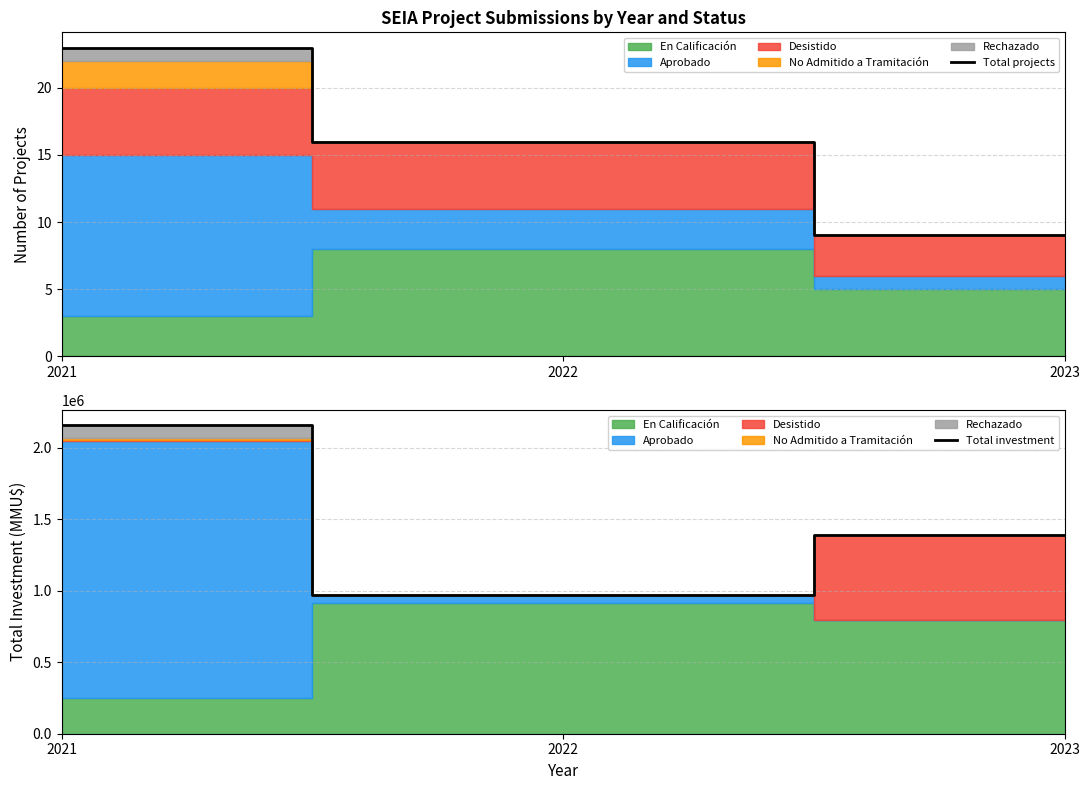

What is the average value of the Total investment series?

1505305